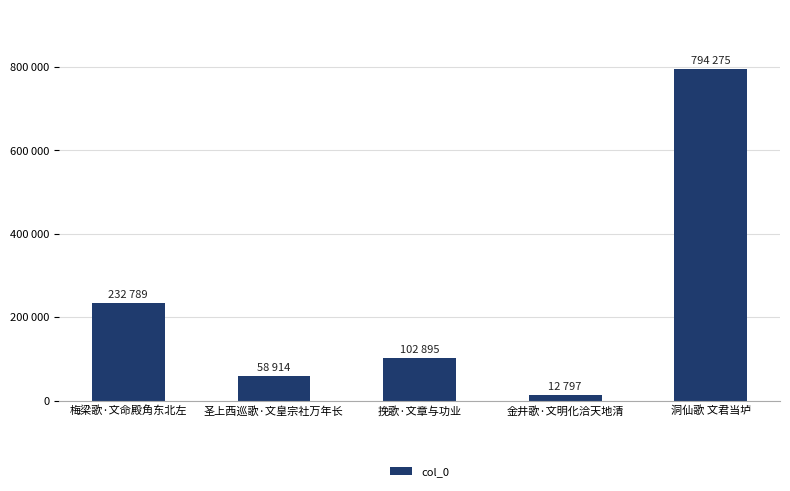

Reading left to right, list all the values displayed in this chart.

232789	58914	102895	12797	794275